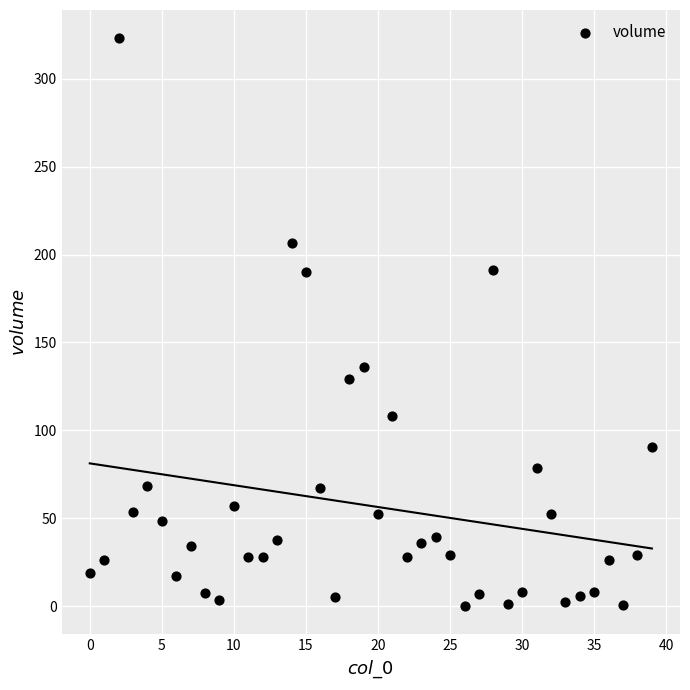

What Y value in the scatter plot is closest to 161?

136.2